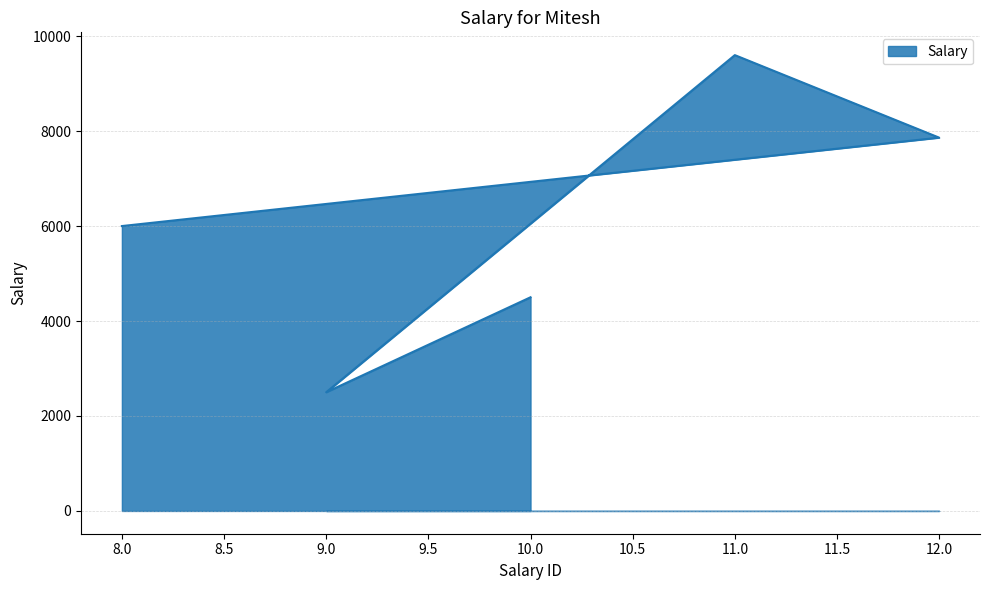

What is the greatest value displayed?

9600